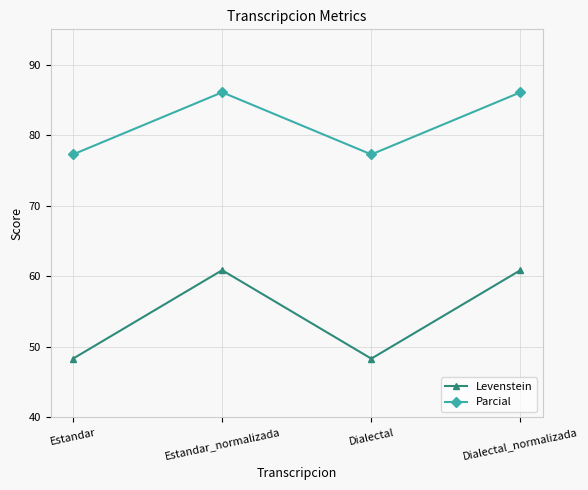

Rank the series at Dialectal from highest to lowest value.

Parcial, Levenstein